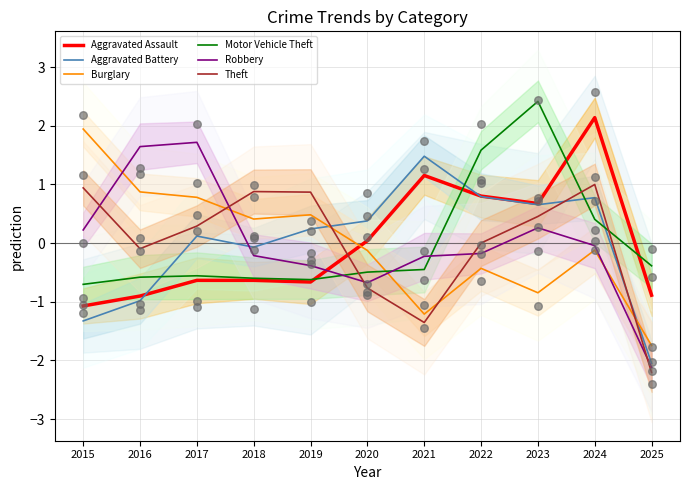

At which category is the sum across all series the highest?

2024